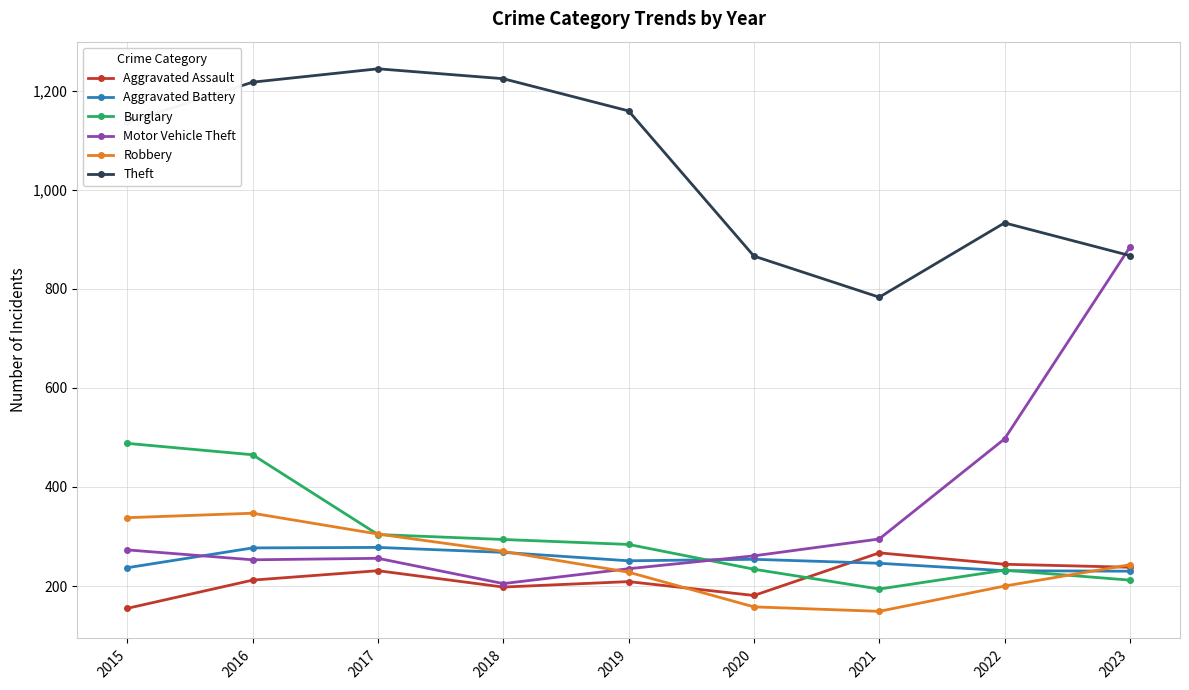

At which category does Aggravated Assault reach its first local valley?

2018